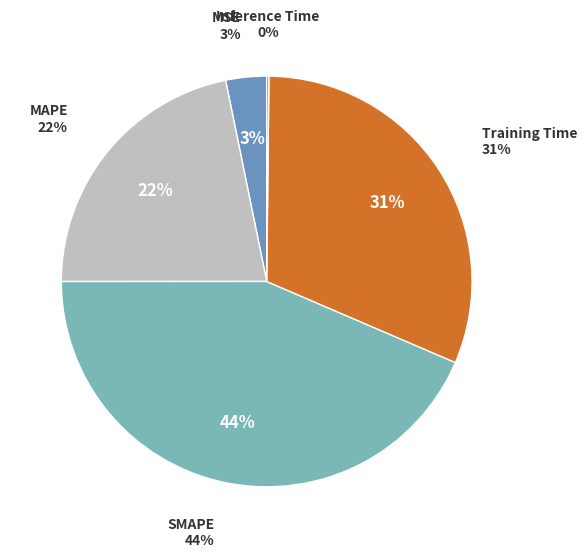

Which category has the smallest portion of the pie?

Inference Time